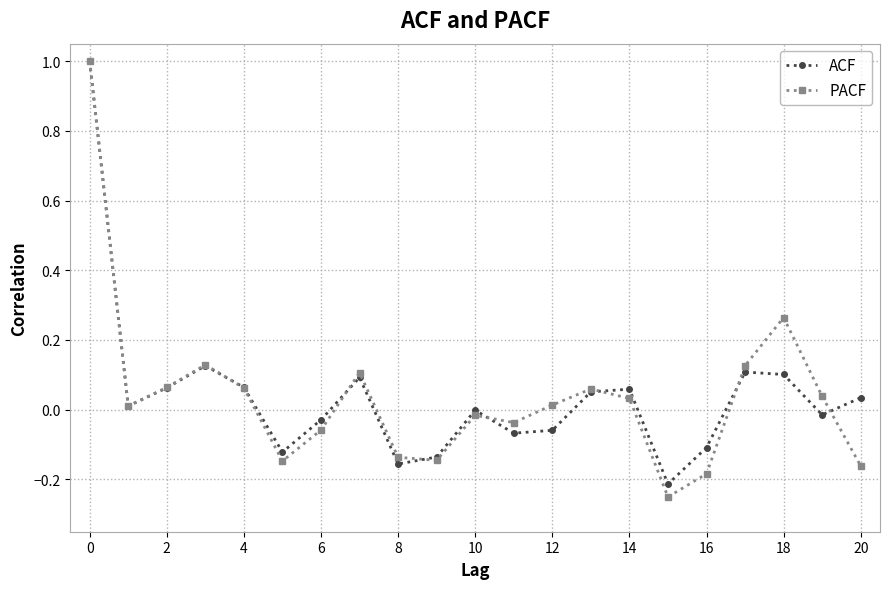

Which series has the largest range (max minus min)?

PACF